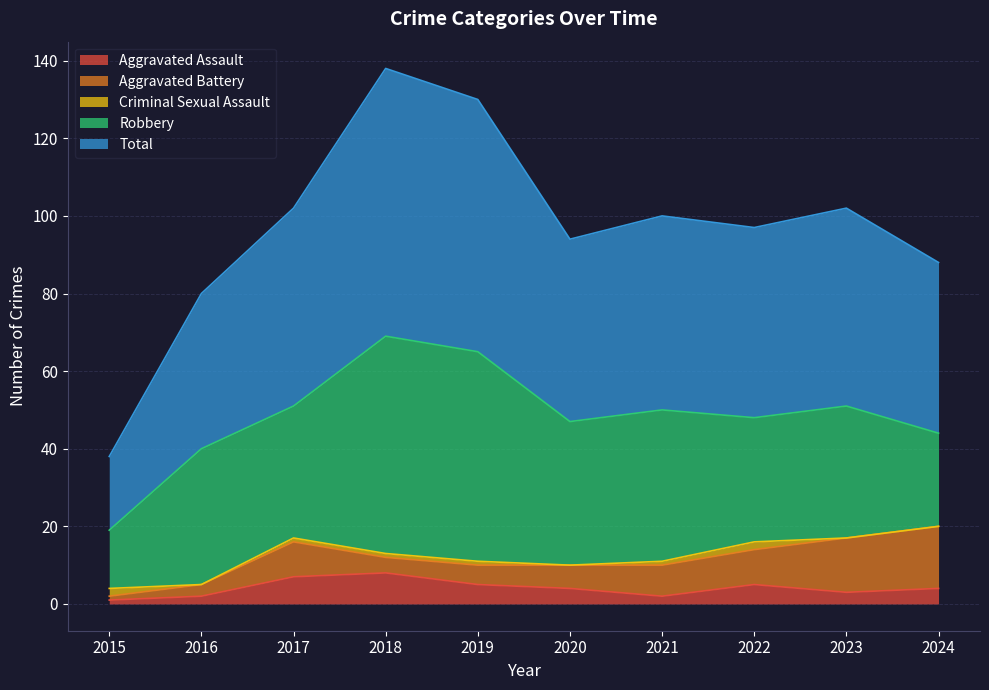

How many values in the Aggravated Assault series are below 4?

4